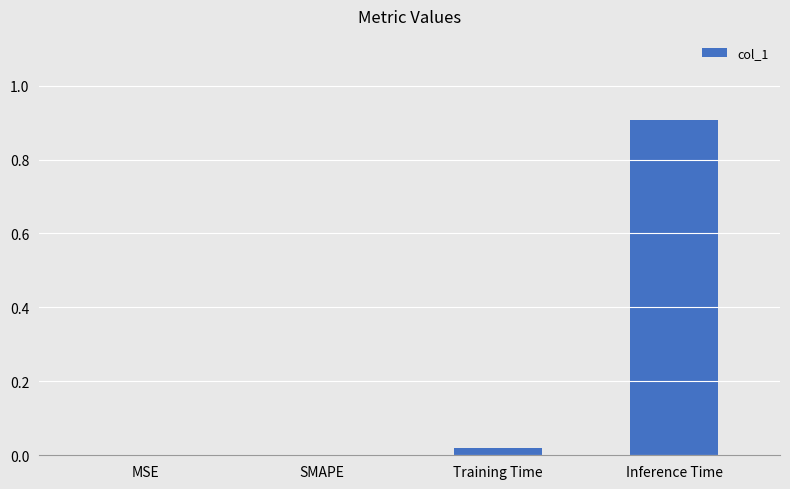

Are the bars horizontal?

No